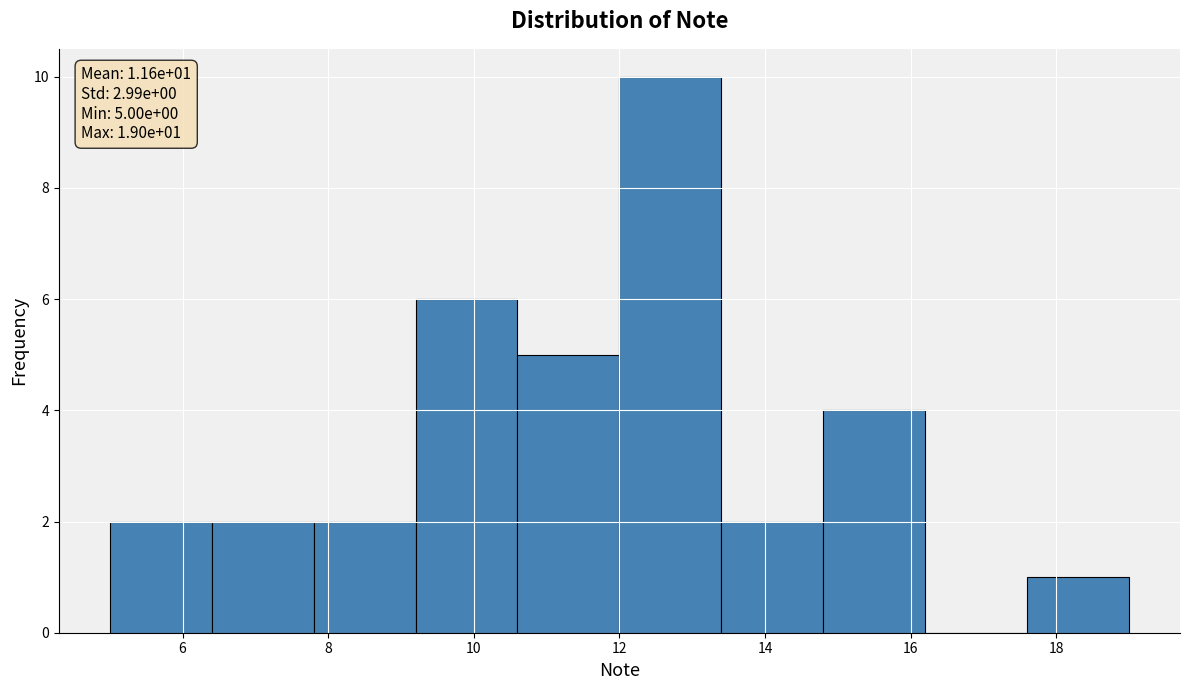

Which range on the x-axis has the tallest bar?

12.0 to 13.4